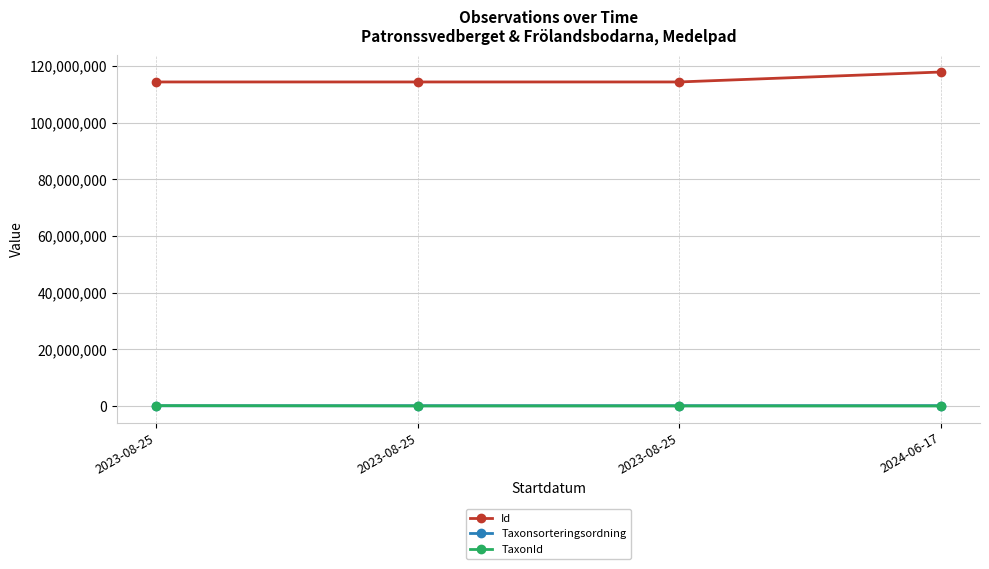

Does the chart display data point markers on the line(s)?

Yes